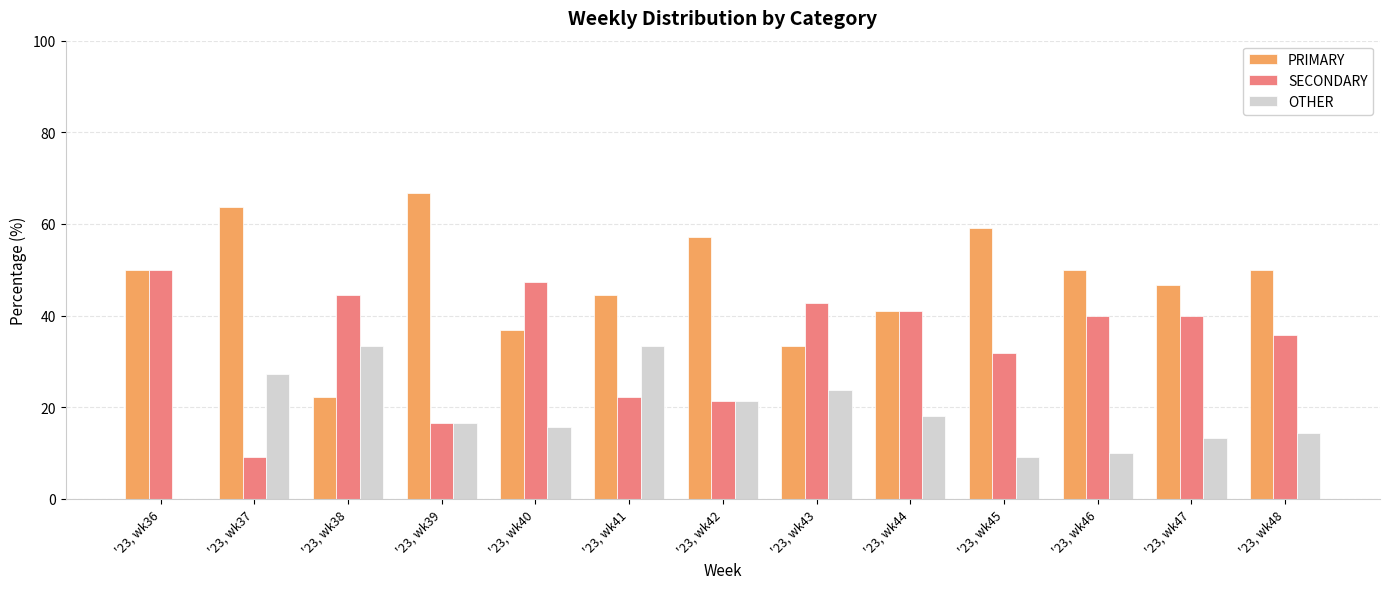

Is the value of SECONDARY at '23, wk46 greater than the value of OTHER at '23, wk37?

Yes